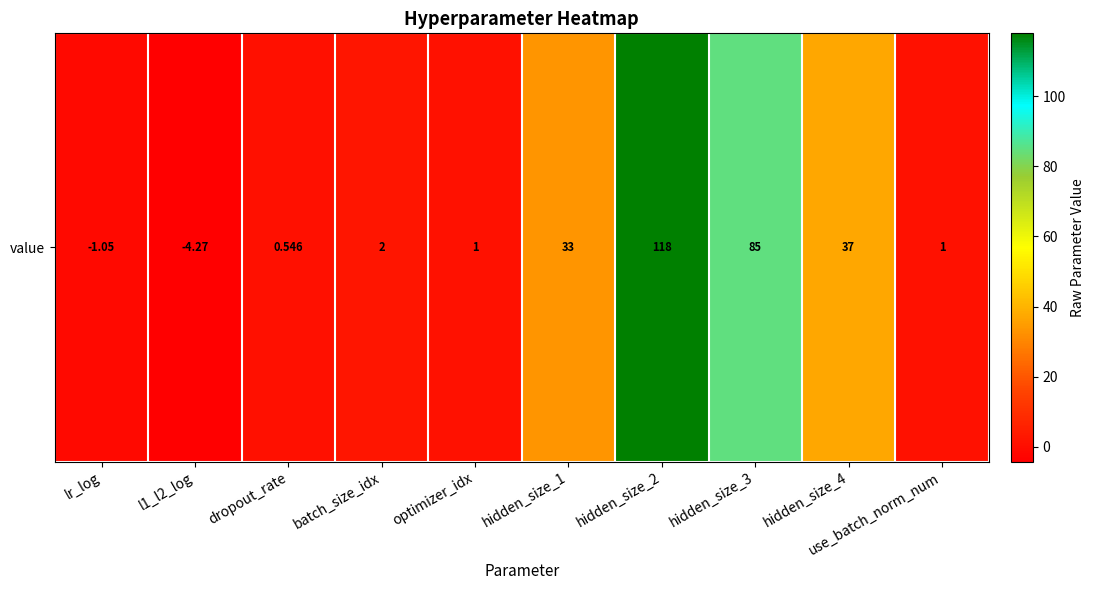

How many positive values are there?

8